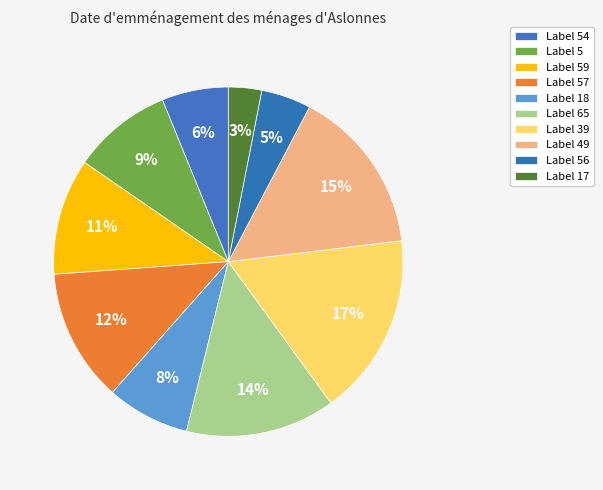

Does any single category account for the majority?

No